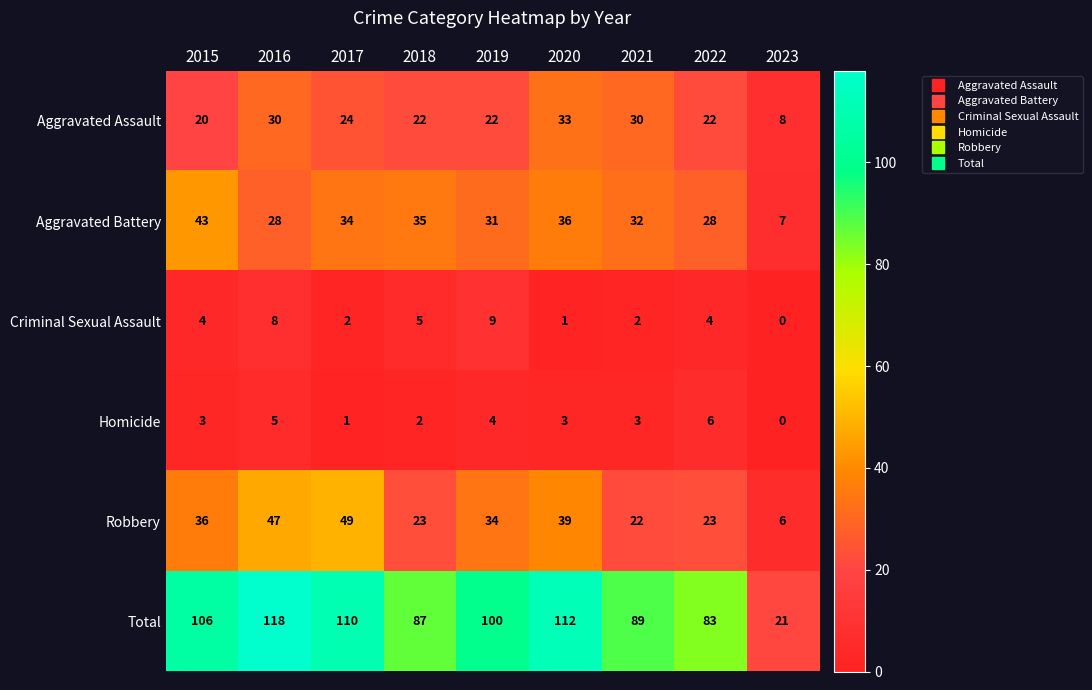

What is the average value of the Total series?

92